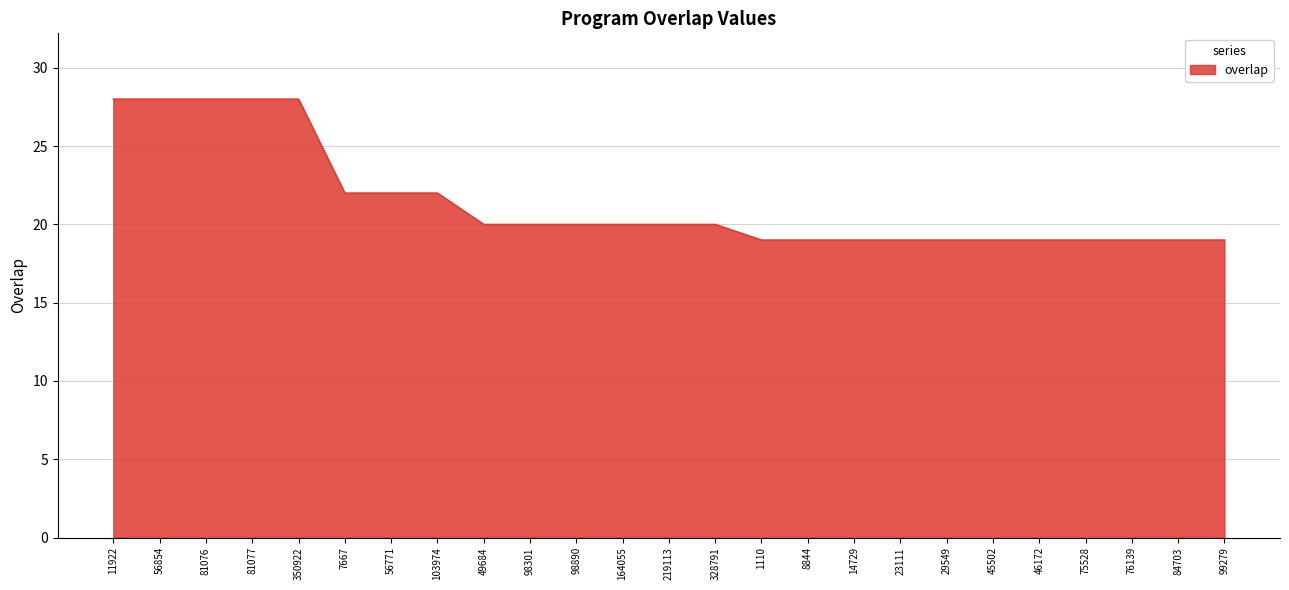

What is the smallest value displayed?

19